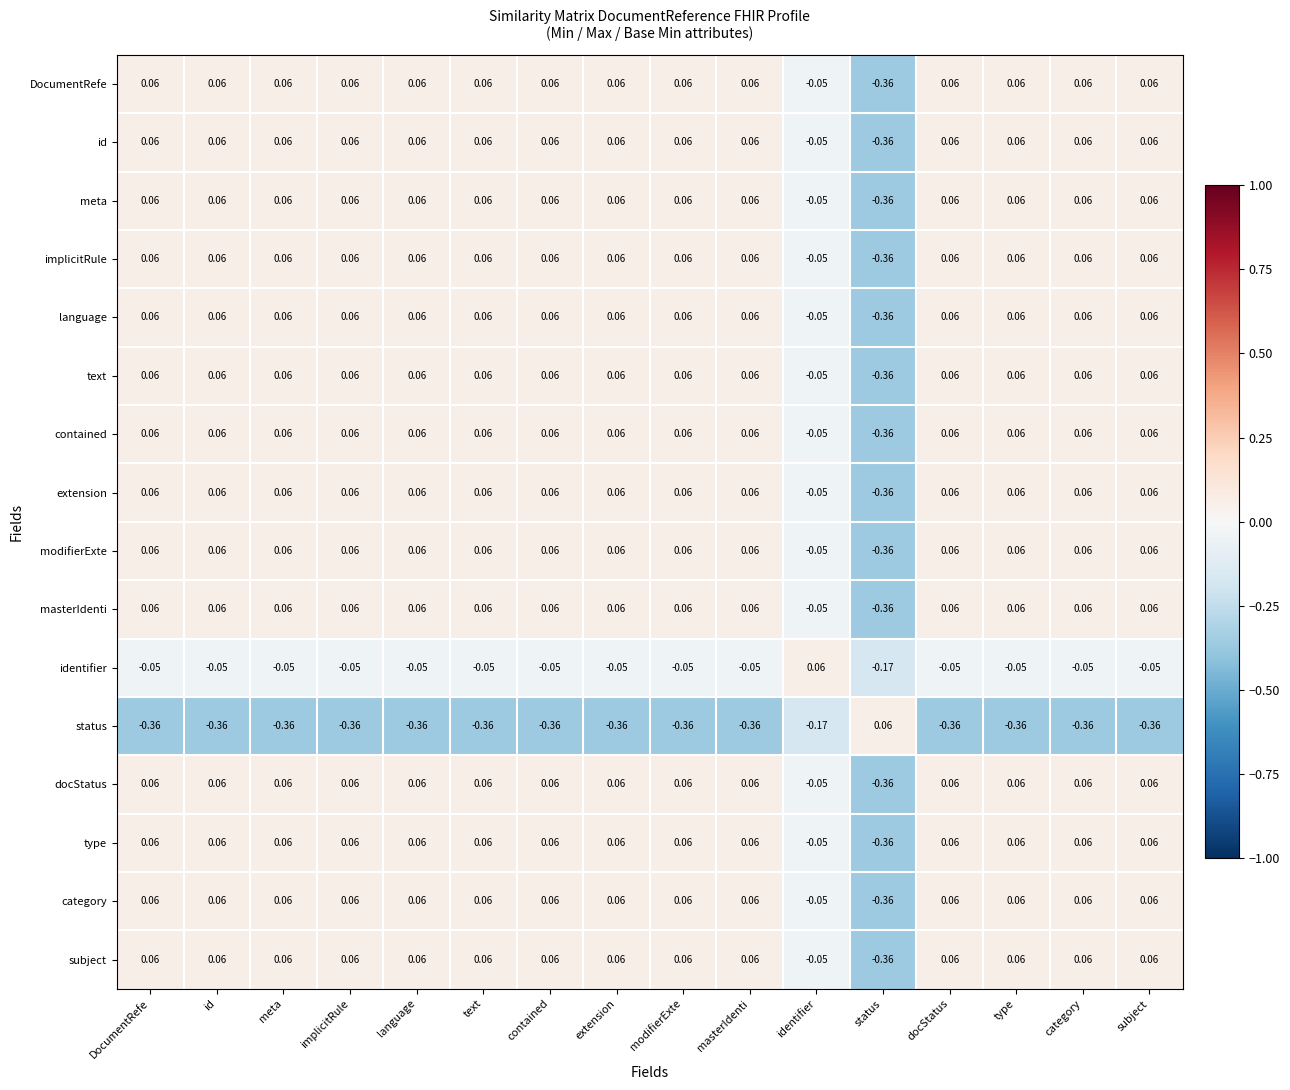

Is the value of category at contained greater than the value of implicitRule at identifier?

Yes